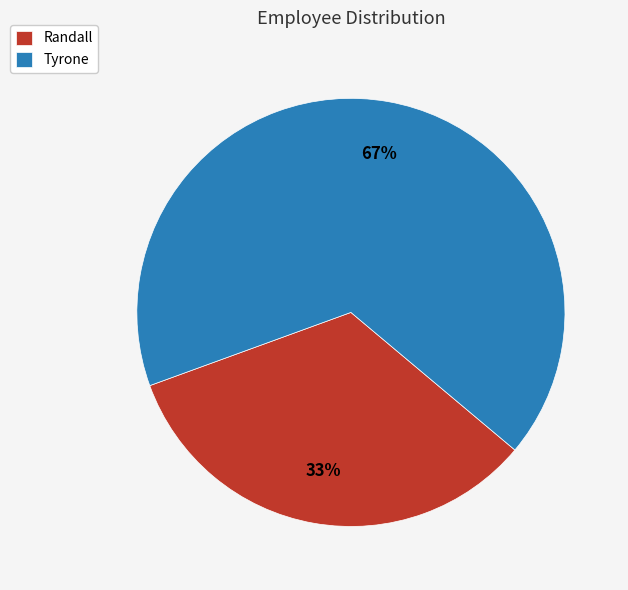

Between Randall and Tyrone, which is larger?

Tyrone